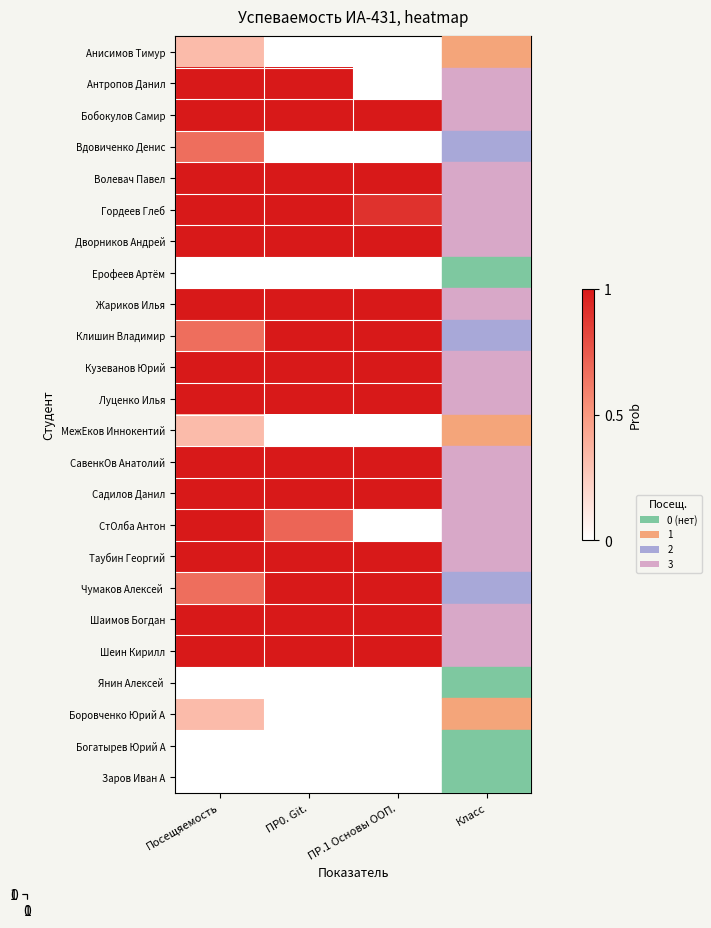

Between Посещяемость and ПР.1 Основы ООП., which is larger?

Посещяемость